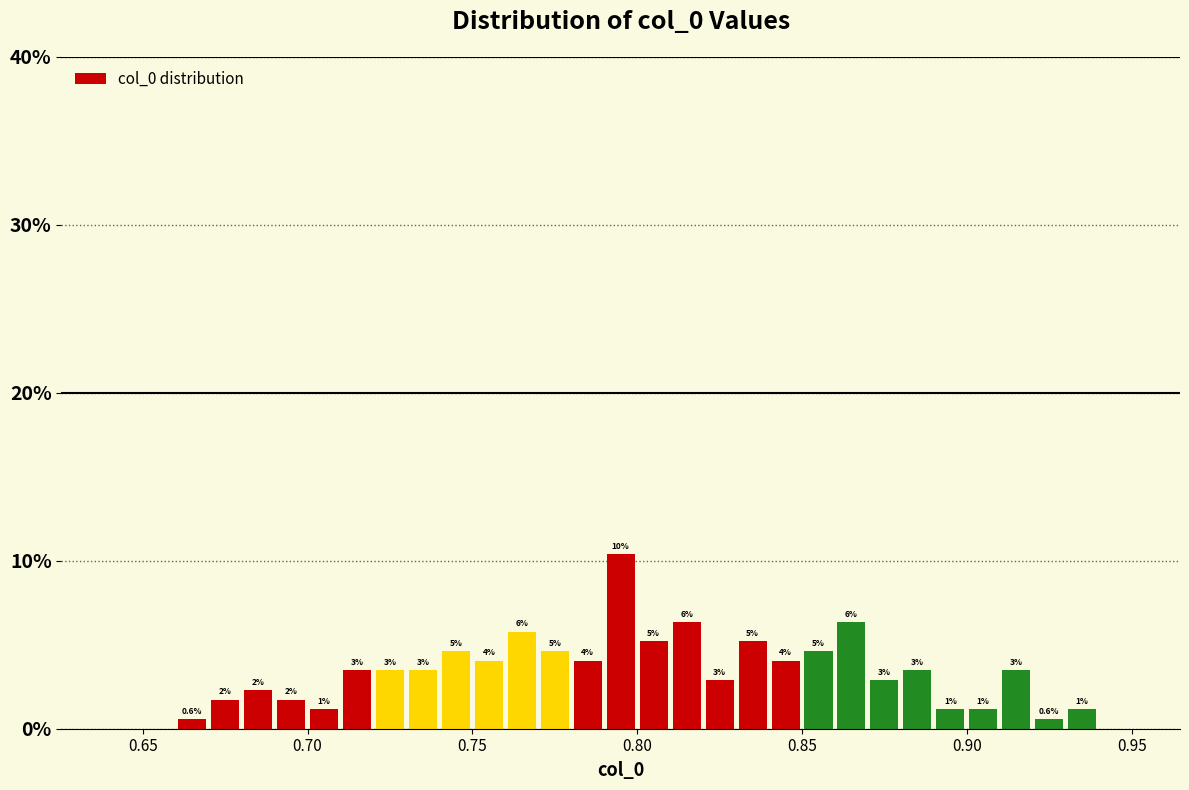

Read against the x-axis, roughly where is the centre of the tallest bar?

0.795